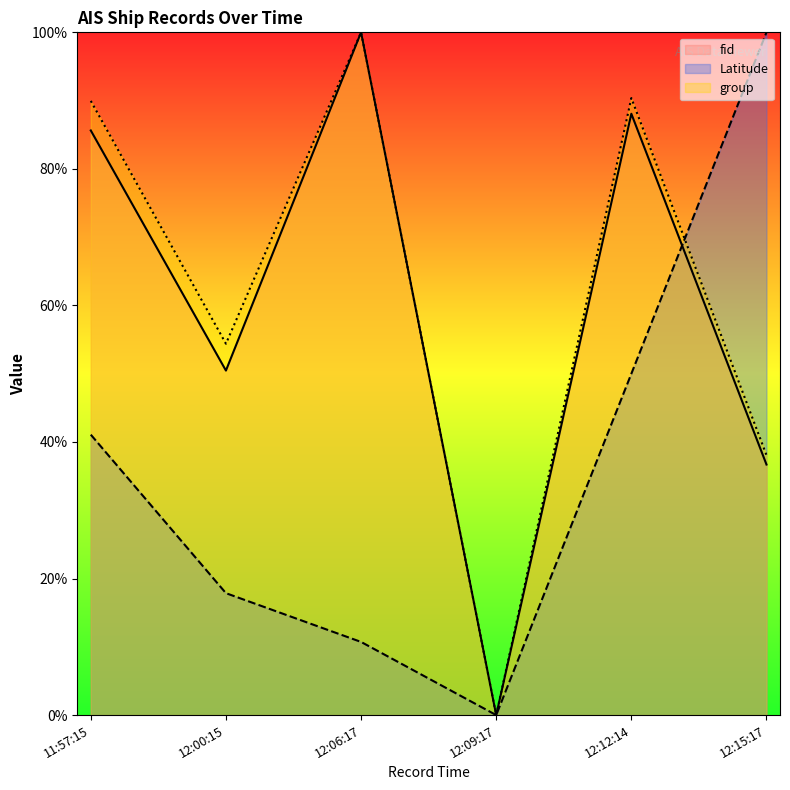

True or false: group and fid cross at least once.

False